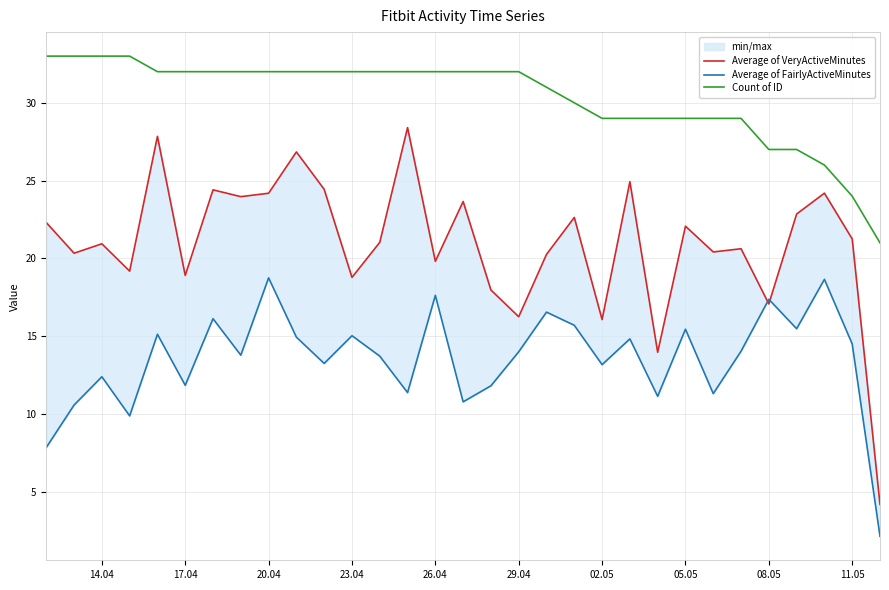

What is the lowest value of the Count of ID series?

21